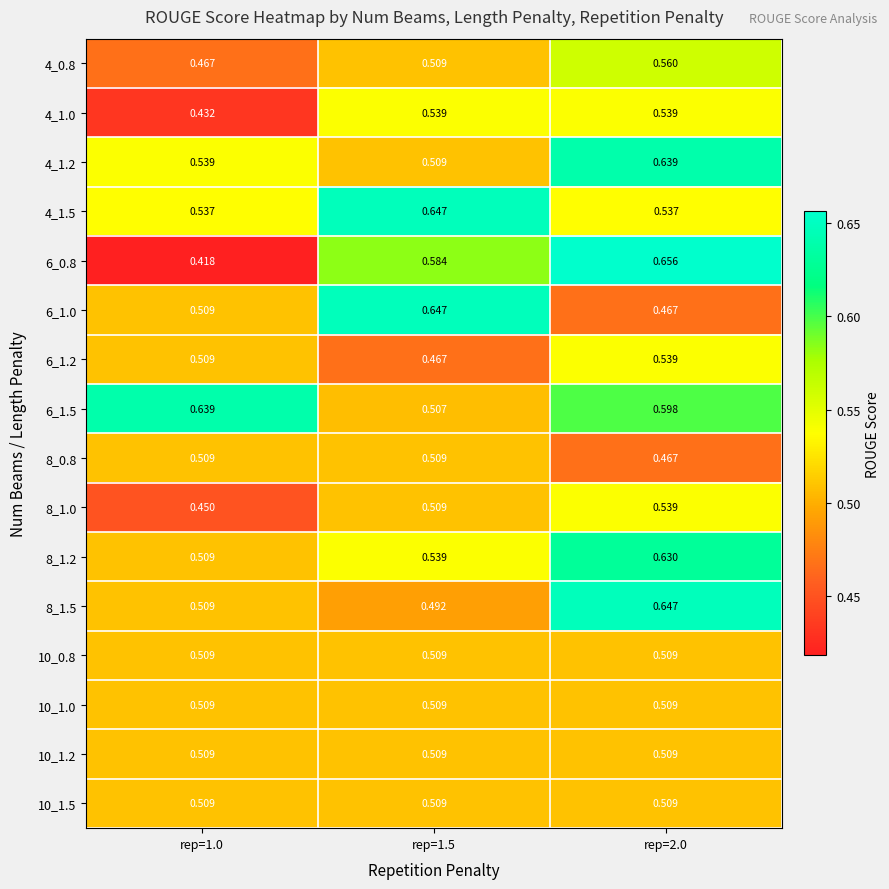

Is the value of 6_0.8 at rep=1.5 greater than the value of 8_0.8 at rep=2.0?

Yes